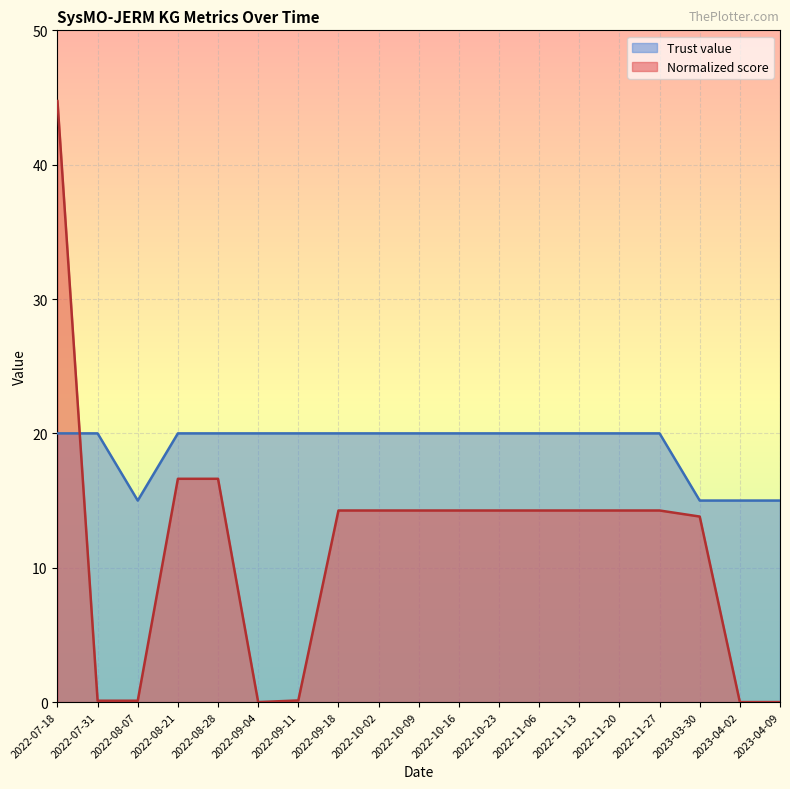

What is the value of the Normalized score point at the 11th from the left?

14.3